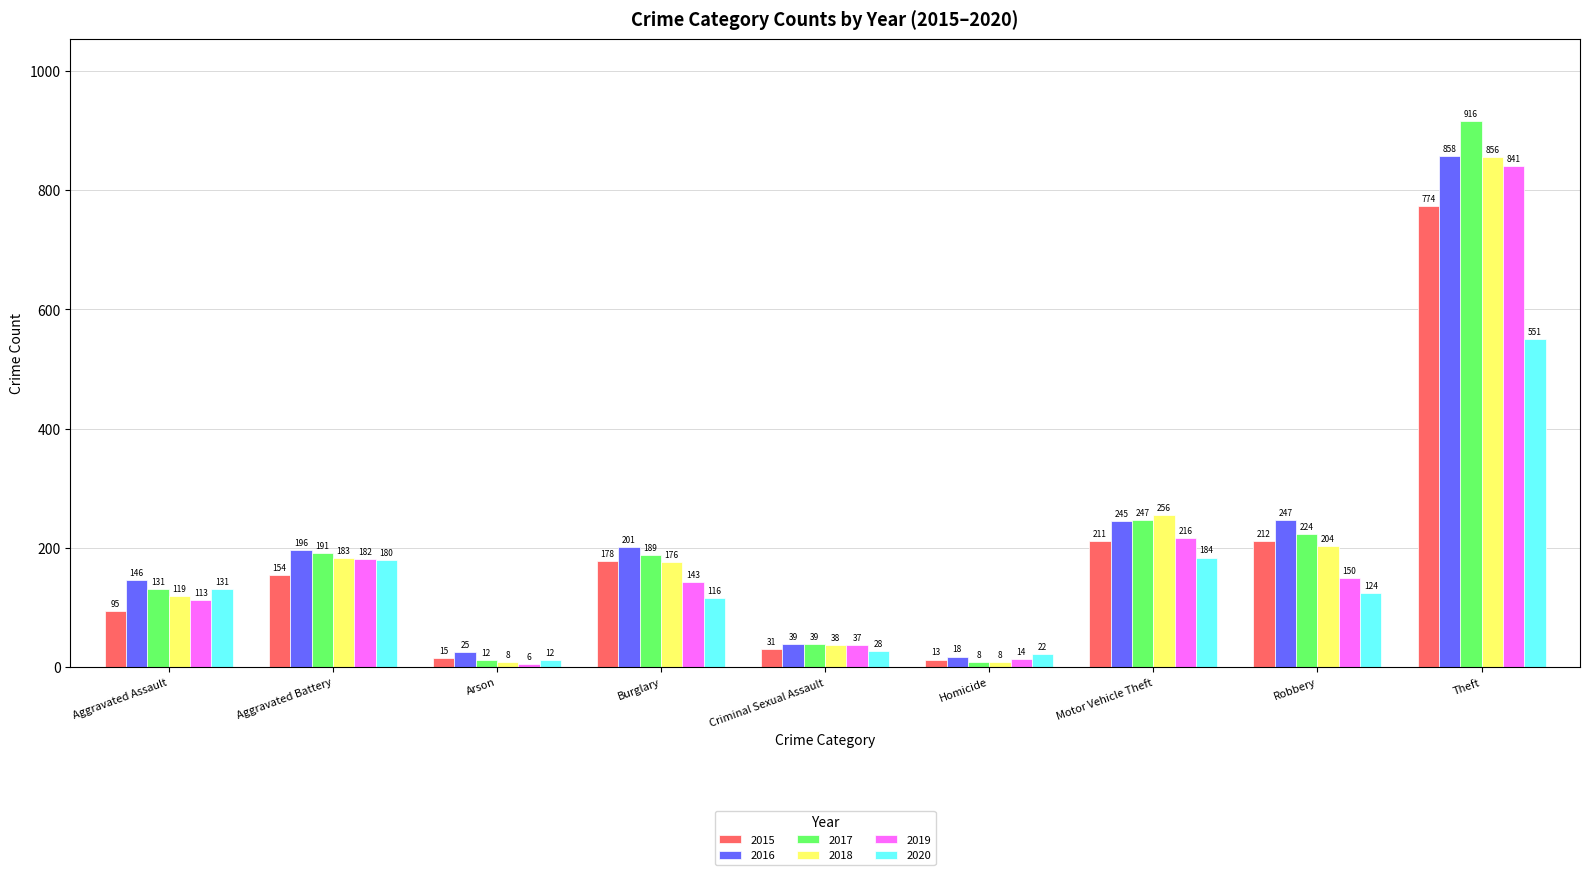

At how many categories does at least one series exceed 868?

1